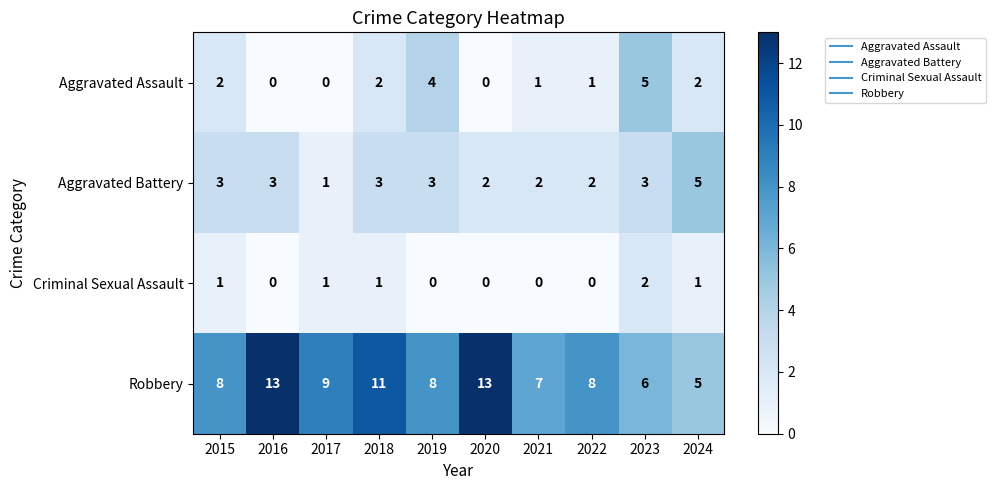

The value of Aggravated Assault at 2018 is 1. True or false?

False